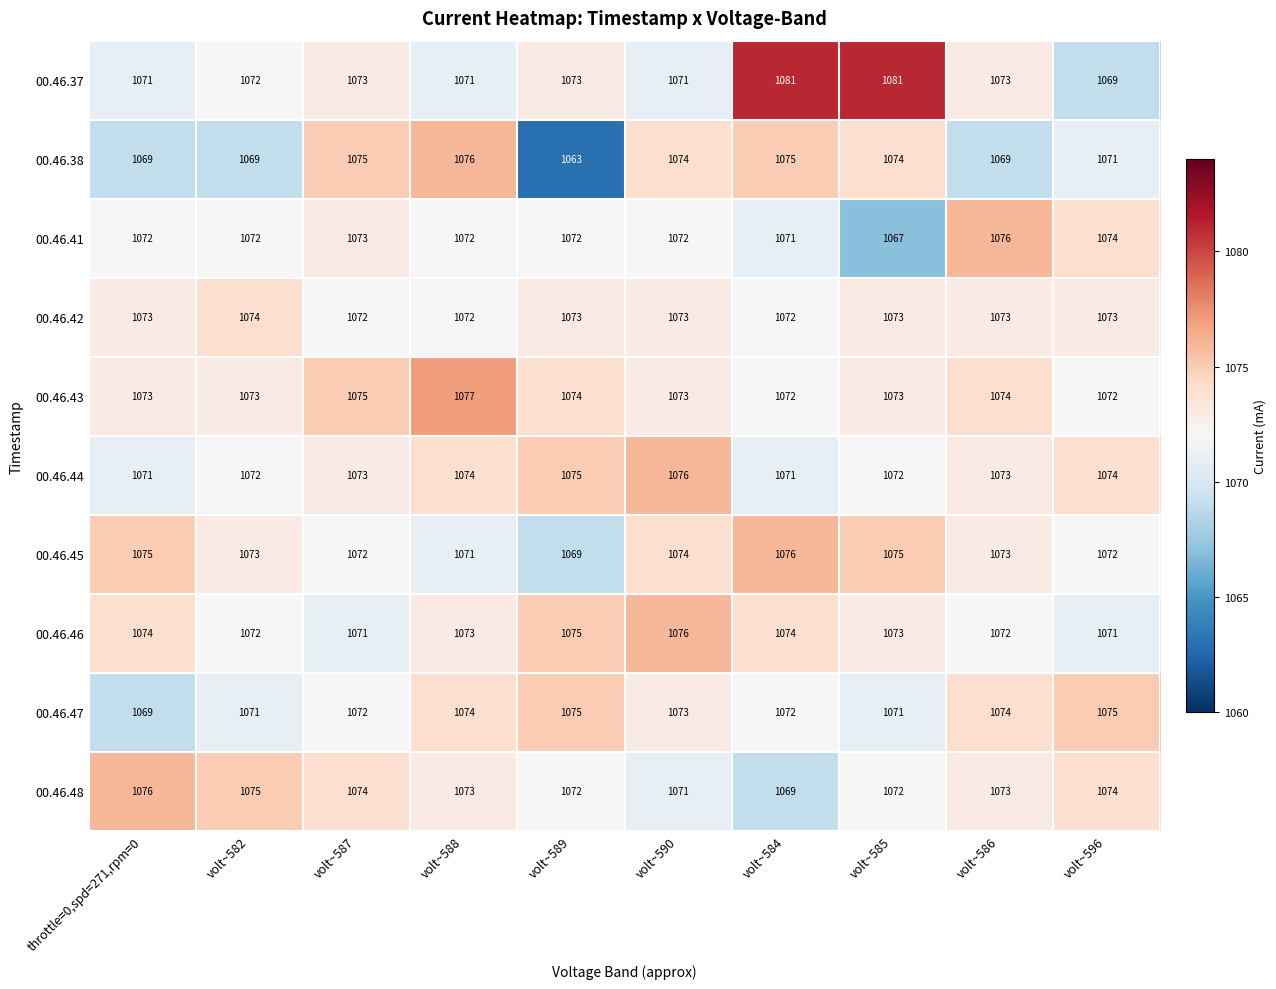

Which series has the widest spread of values?

00.46.38